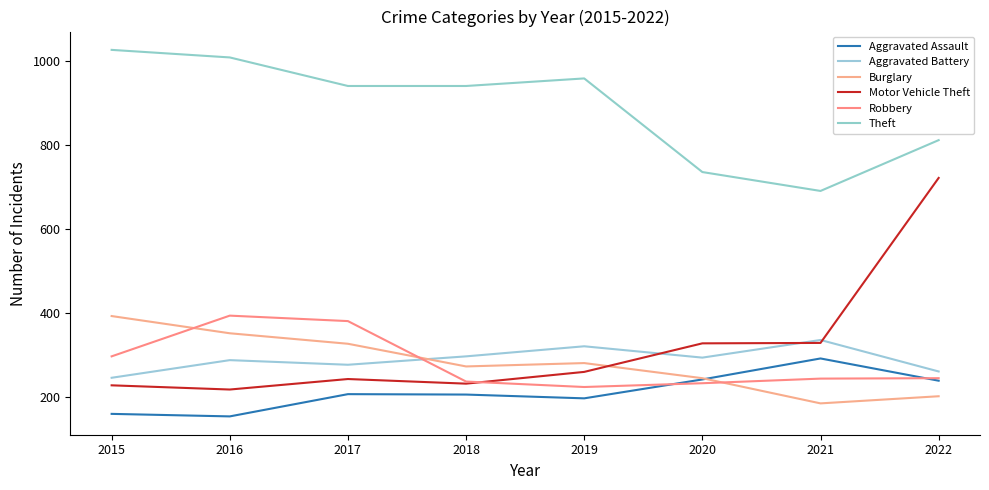

Which label corresponds to the largest value in the chart?

2015